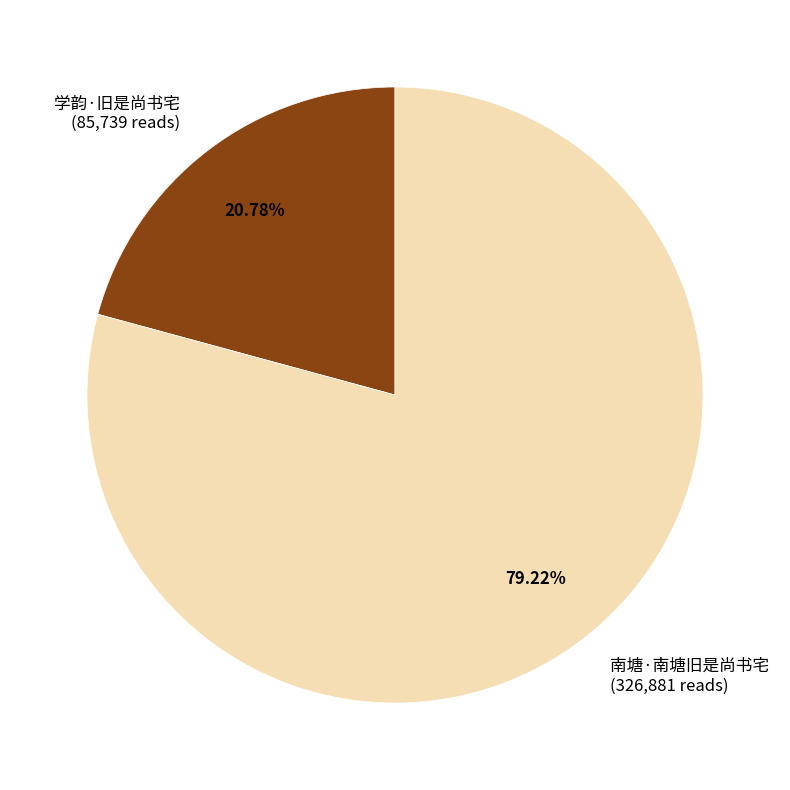

How many slices are in this pie chart?

2